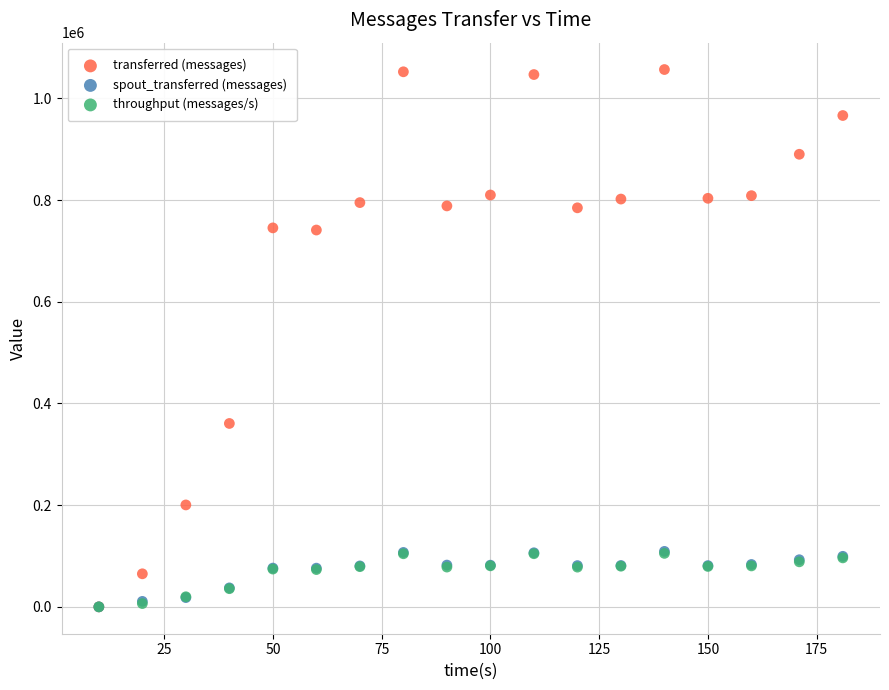

What are all the series names shown in the legend?

transferred (messages), spout_transferred (messages), throughput (messages/s)